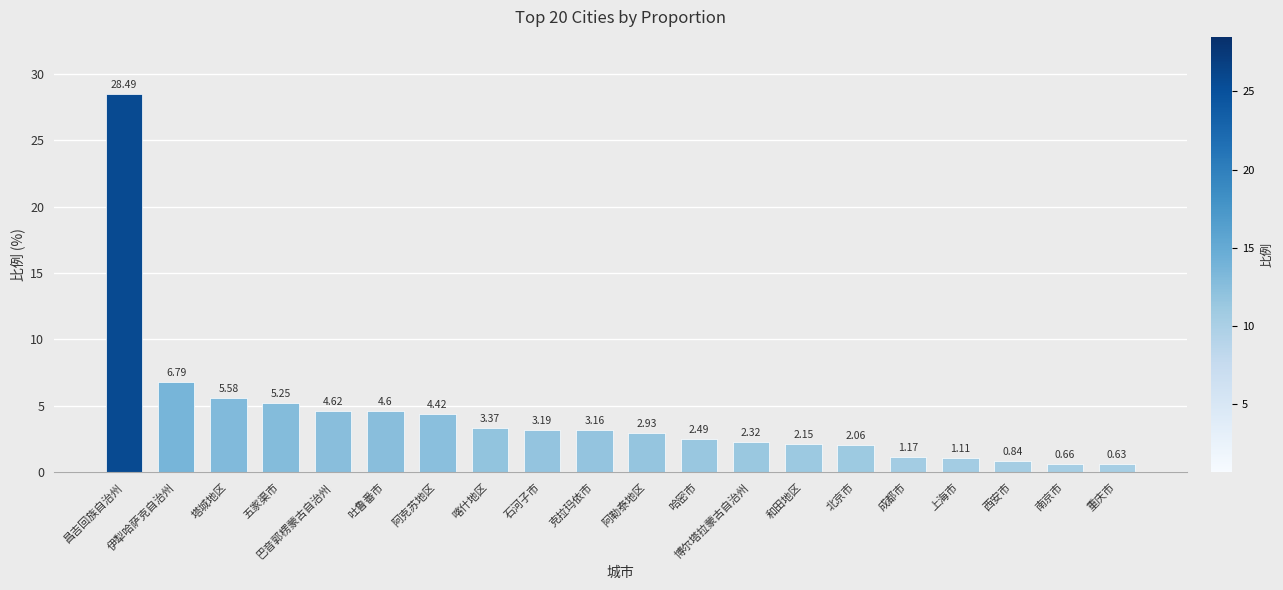

Are the bars grouped side by side (vs. stacked)?

No